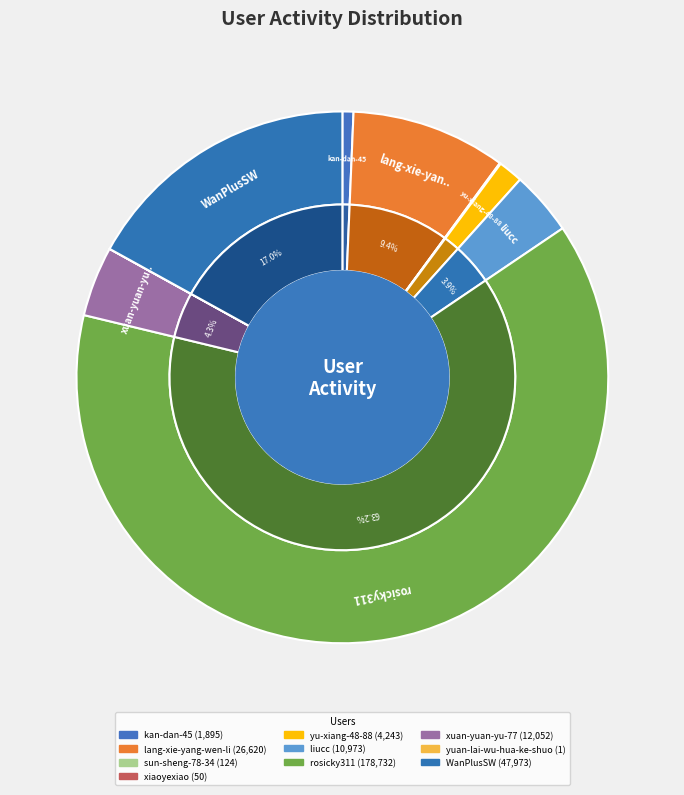

To the nearest percent, what is the difference between the largest and smallest slice percentages?

63%